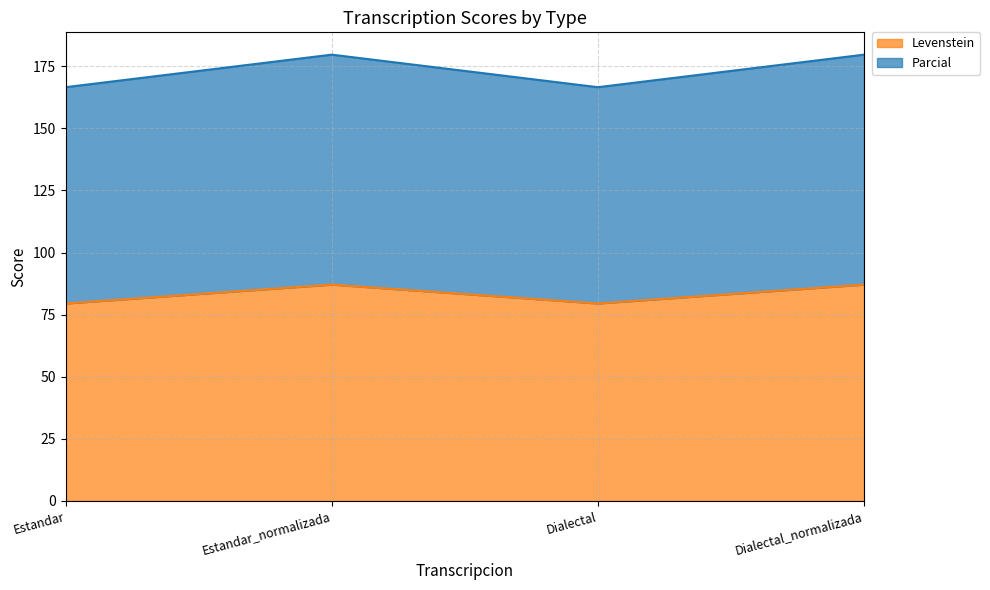

Is it true that Parcial equals 306.3 at Estandar_normalizada?

False